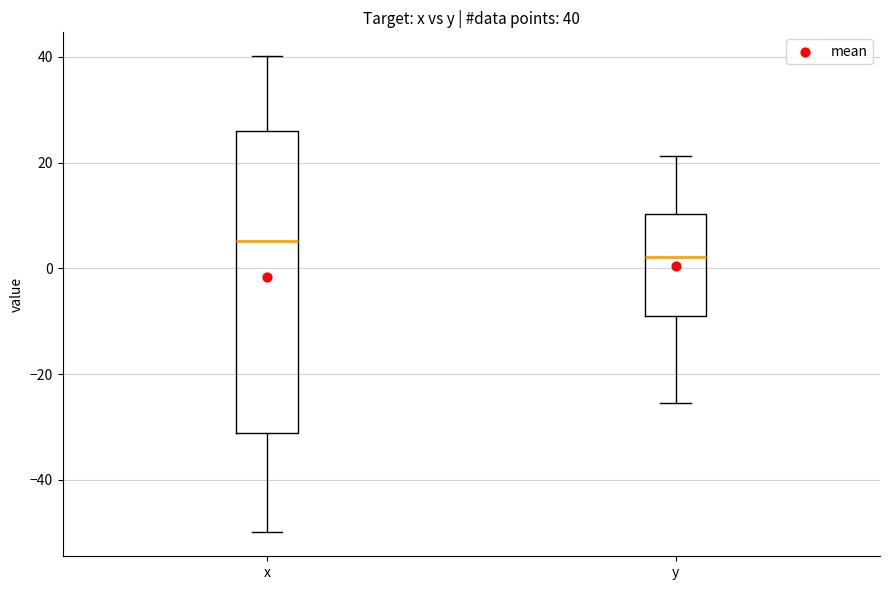

Which box's median line is the lowest?

y